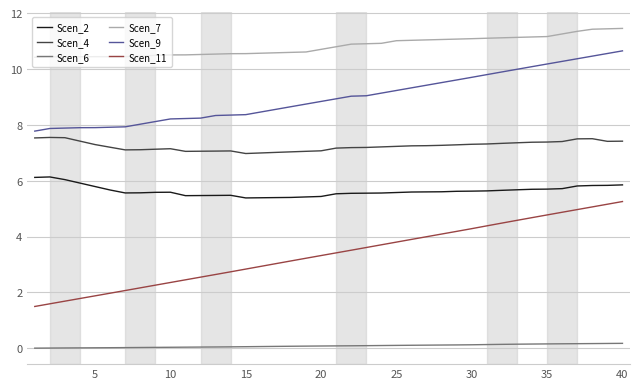

Which series has the widest spread of values?

Scen_11